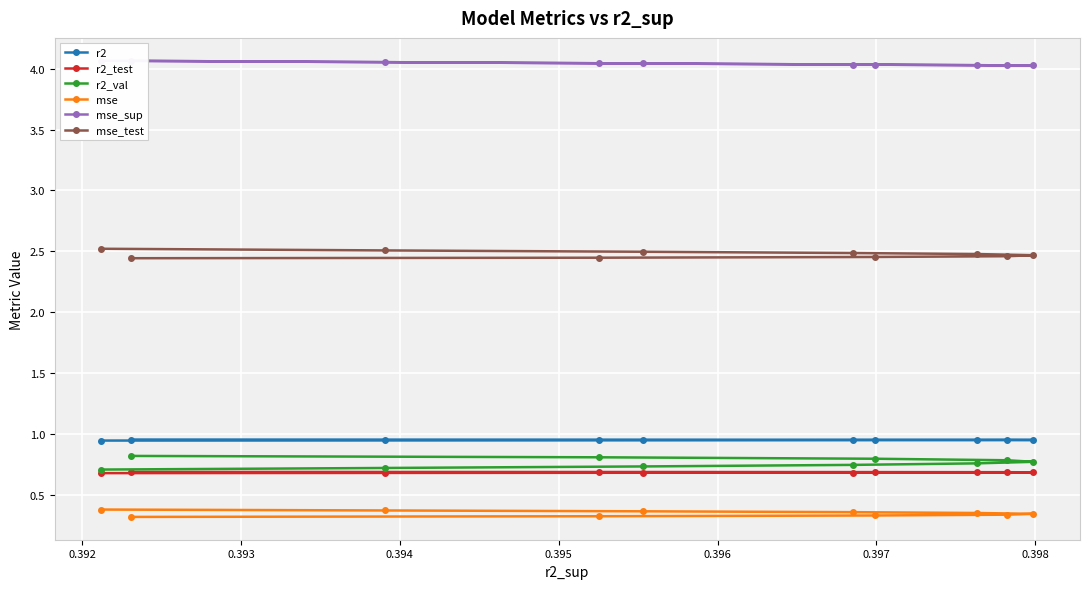

Count the mse values in the range 0 to 1.

10